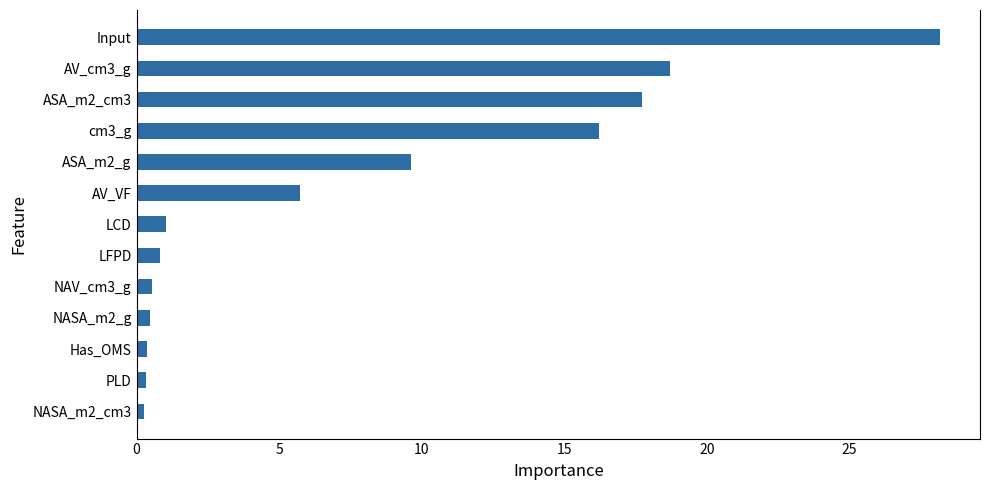

What is the difference between the maximum and minimum values?

27.9